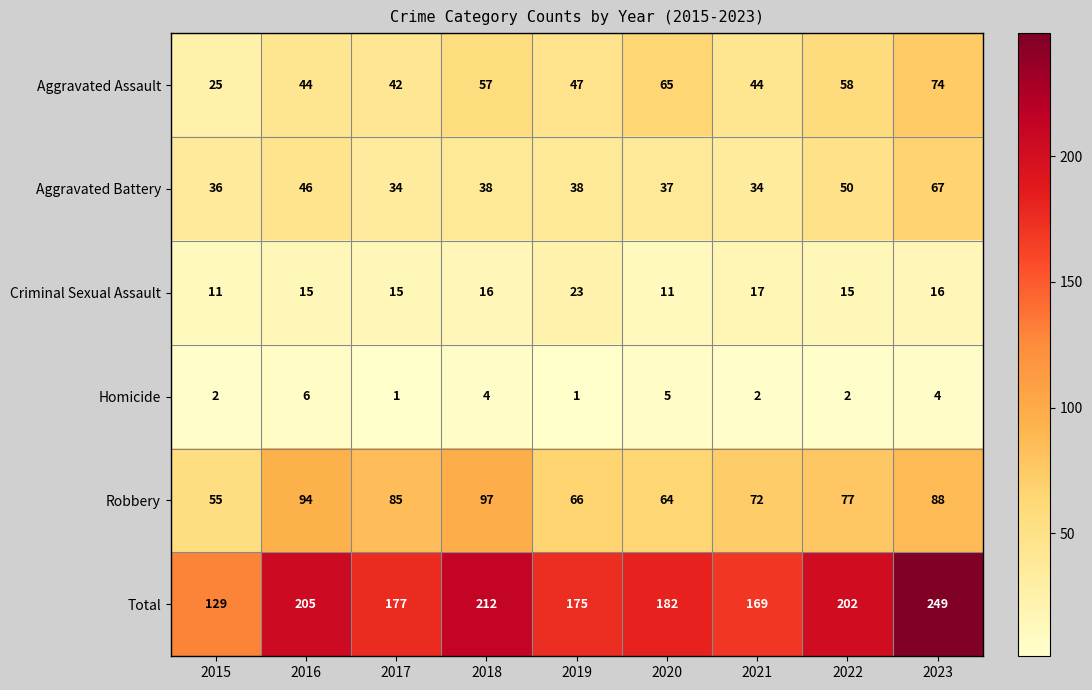

Between 2015 and 2020, which series saw the biggest shift?

Total